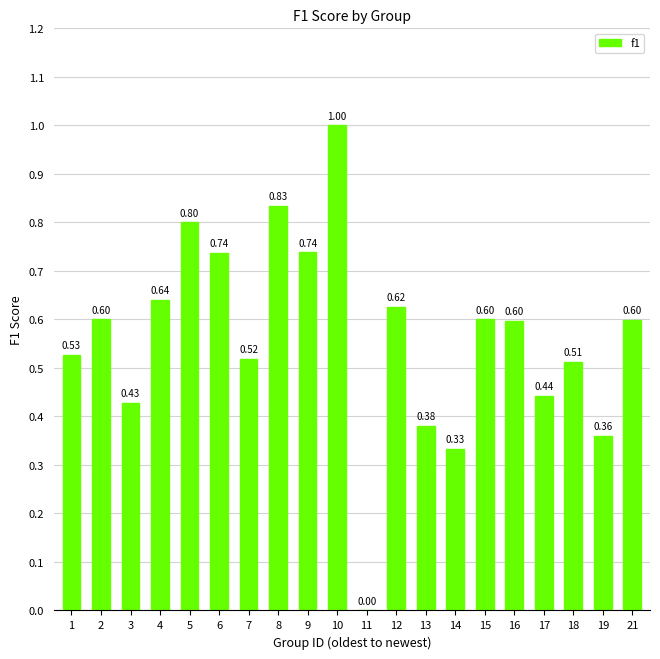

Between 6 and 8, which is larger?

8